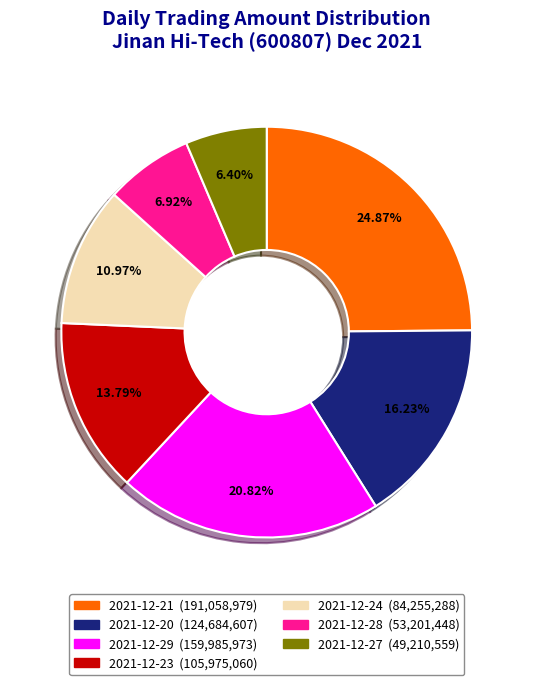

Is it true that 2021-12-24 is 18% of the pie?

False